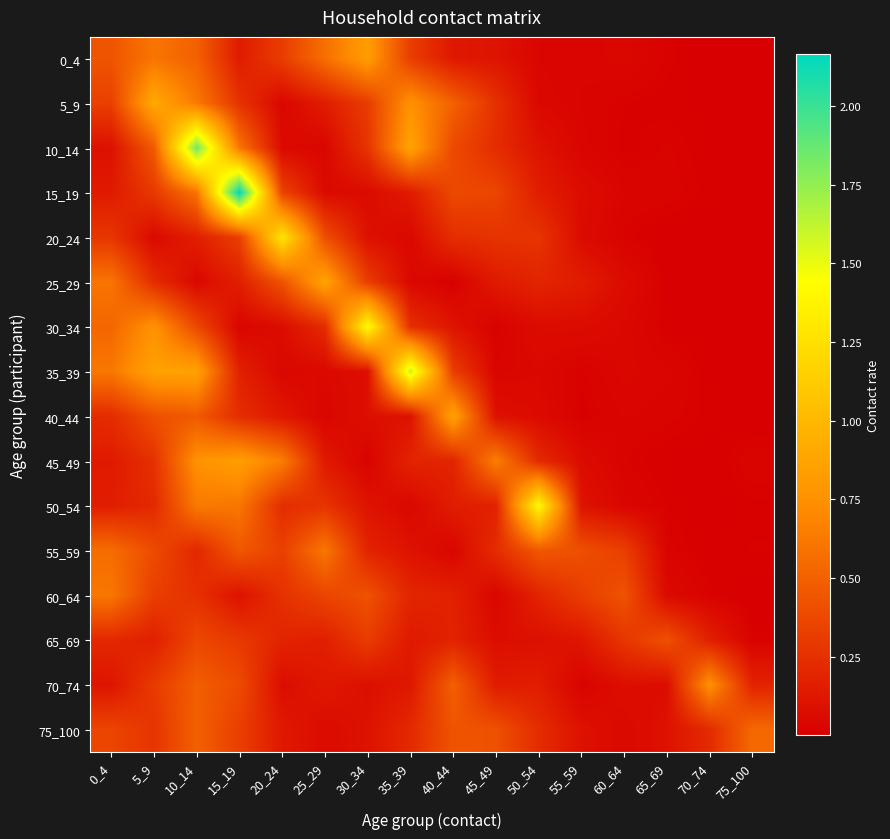

Rank the series at 65_69 from highest to lowest value.

65_69, 75_100, 70_74, 60_64, 35_39, 15_19, 40_44, 55_59, 10_14, 0_4, 50_54, 5_9, 25_29, 30_34, 45_49, 20_24